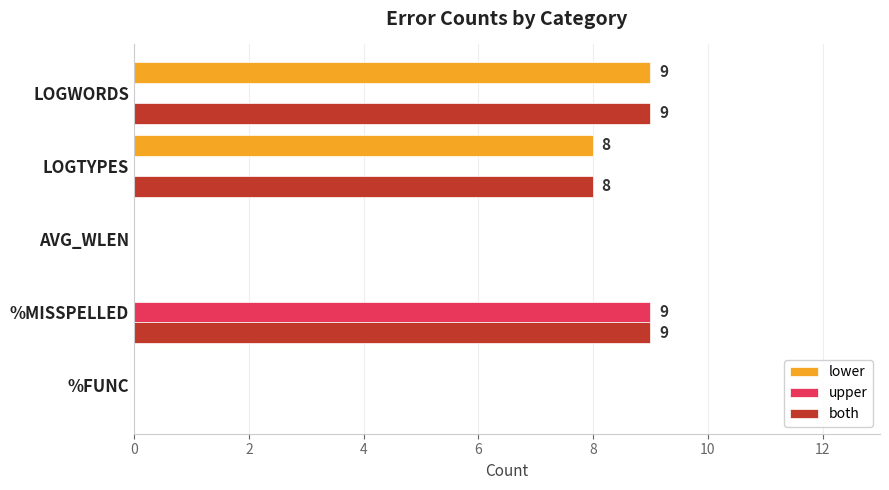

Read the lower value at LOGTYPES.

8